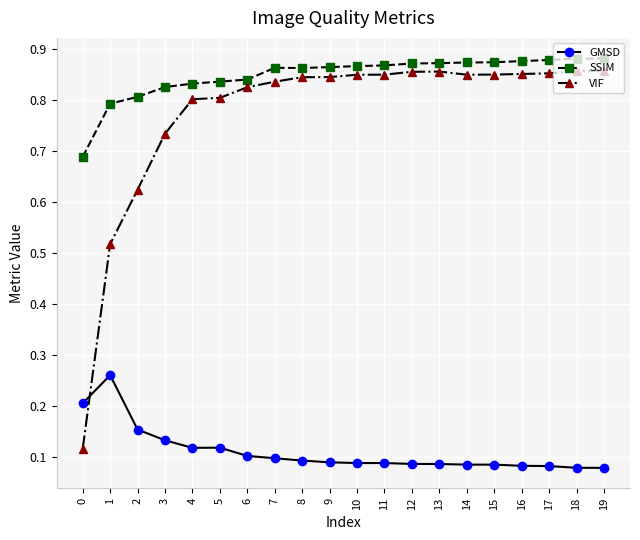

The value of GMSD at 2 is 0.3. True or false?

False